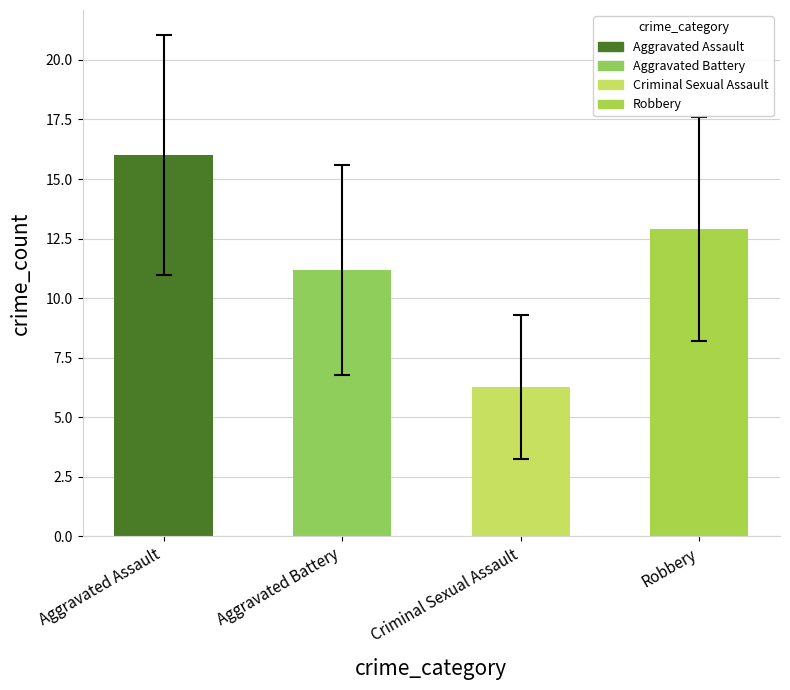

Where does the data first go above 12?

Aggravated Assault